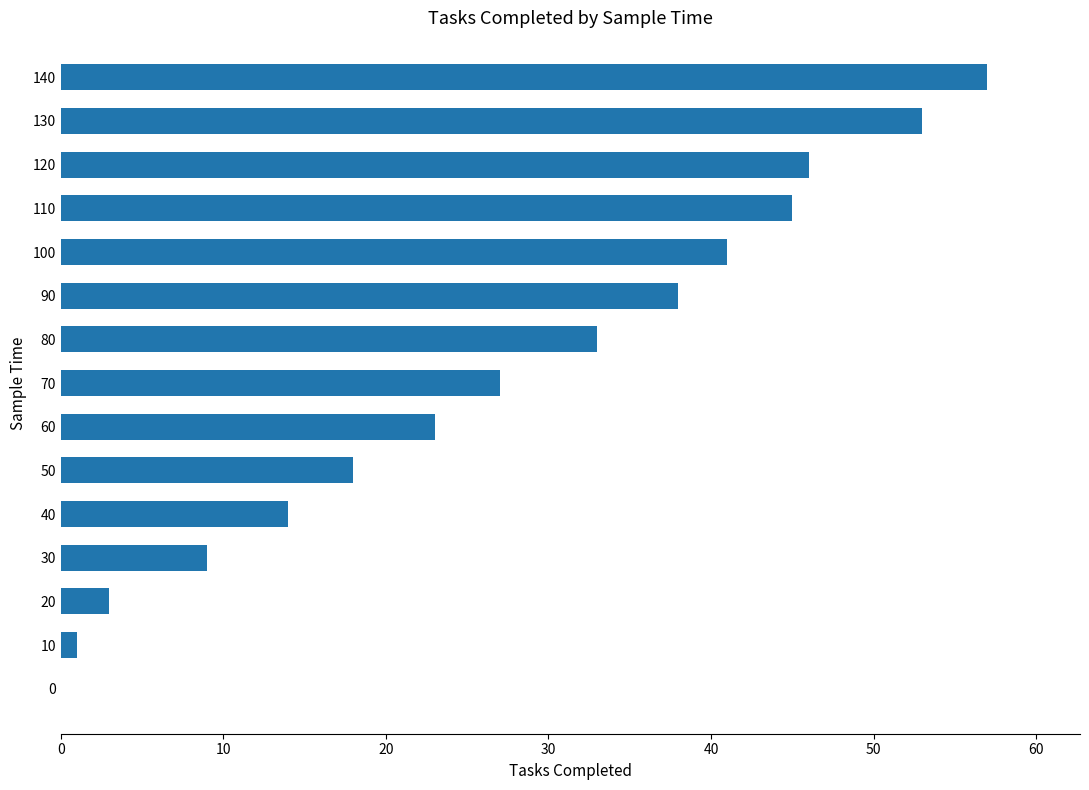

What is the sum of all values?

408